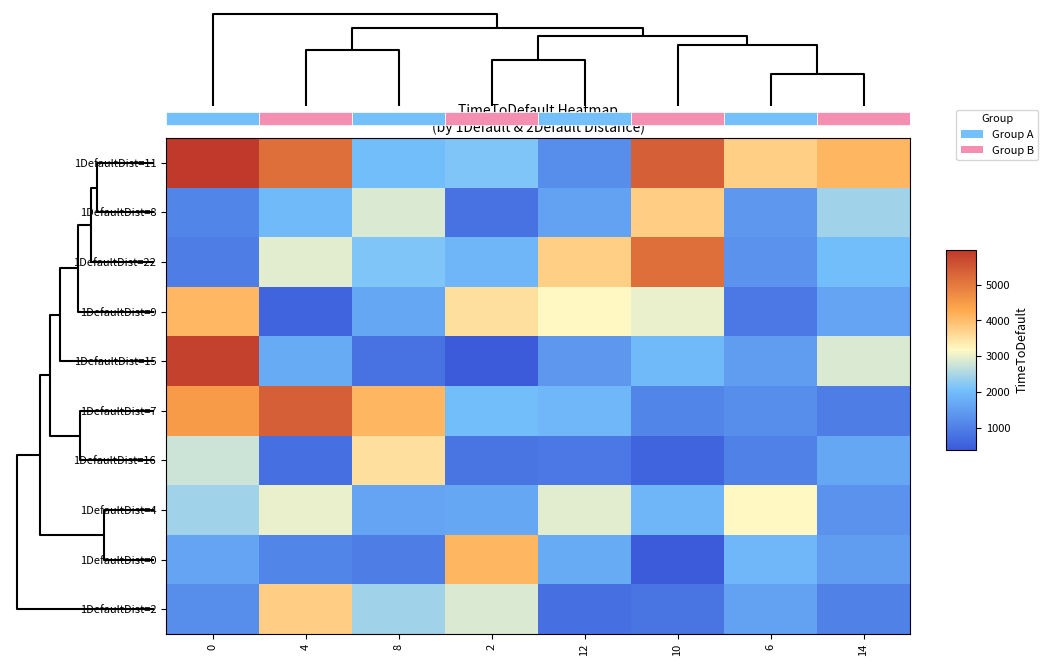

At how many categories does at least one series exceed 5395?

1